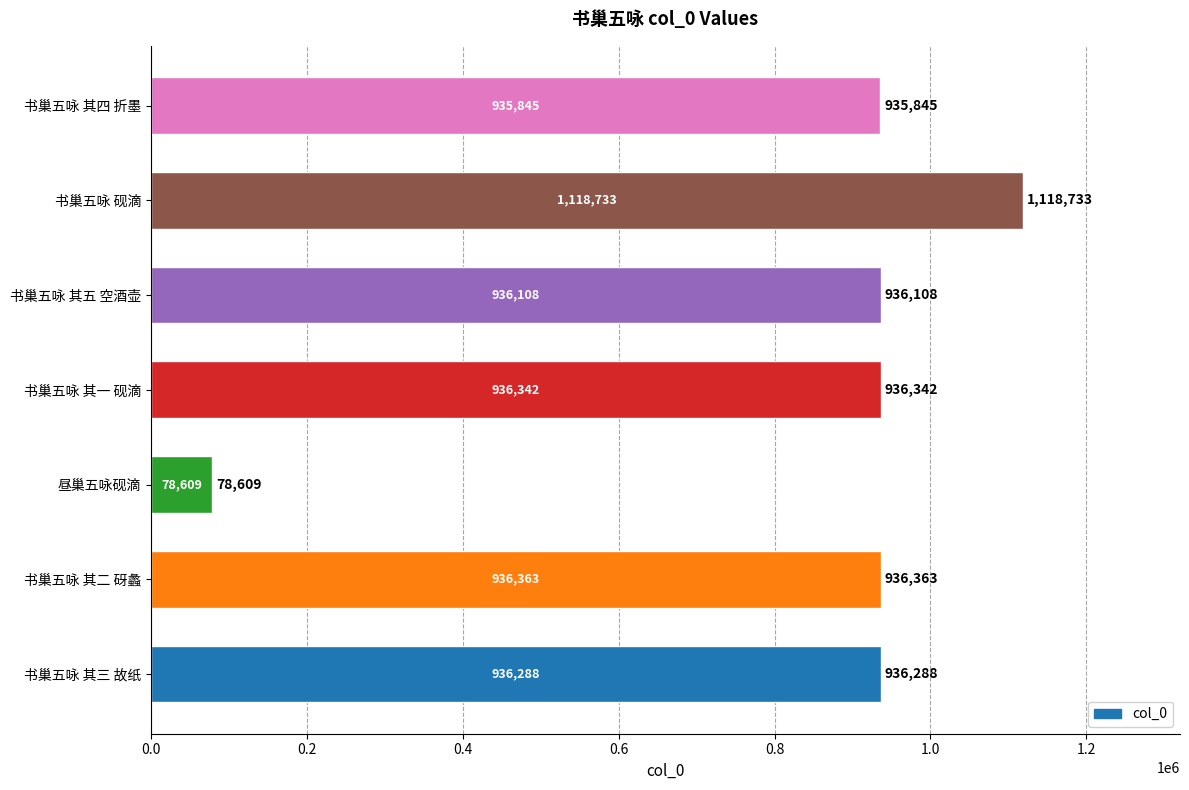

What is the maximum value shown in the chart?

1118733